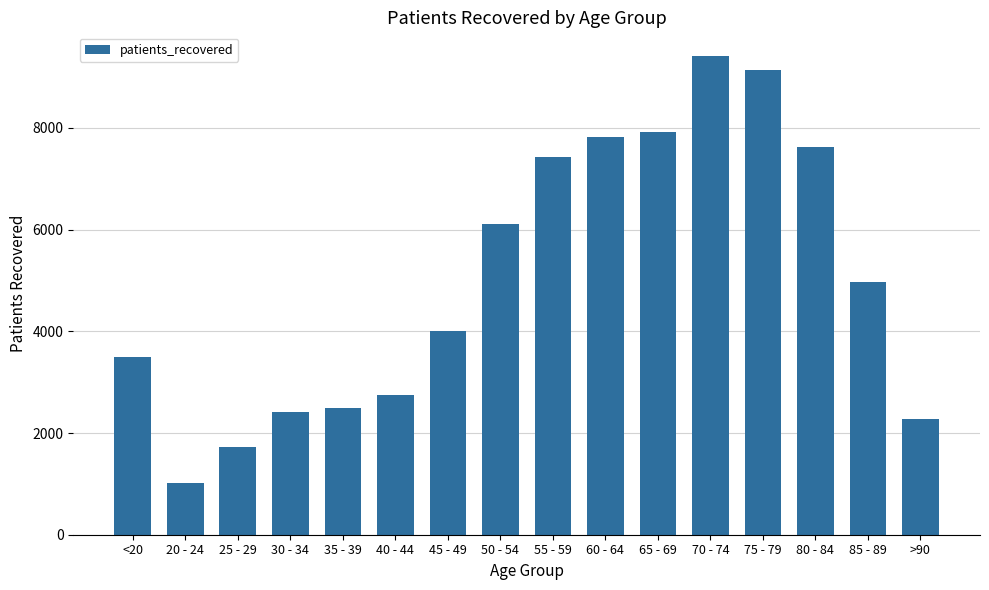

List the labels in order of value, largest first.

70 - 74, 75 - 79, 65 - 69, 60 - 64, 80 - 84, 55 - 59, 50 - 54, 85 - 89, 45 - 49, <20, 40 - 44, 35 - 39, 30 - 34, >90, 25 - 29, 20 - 24